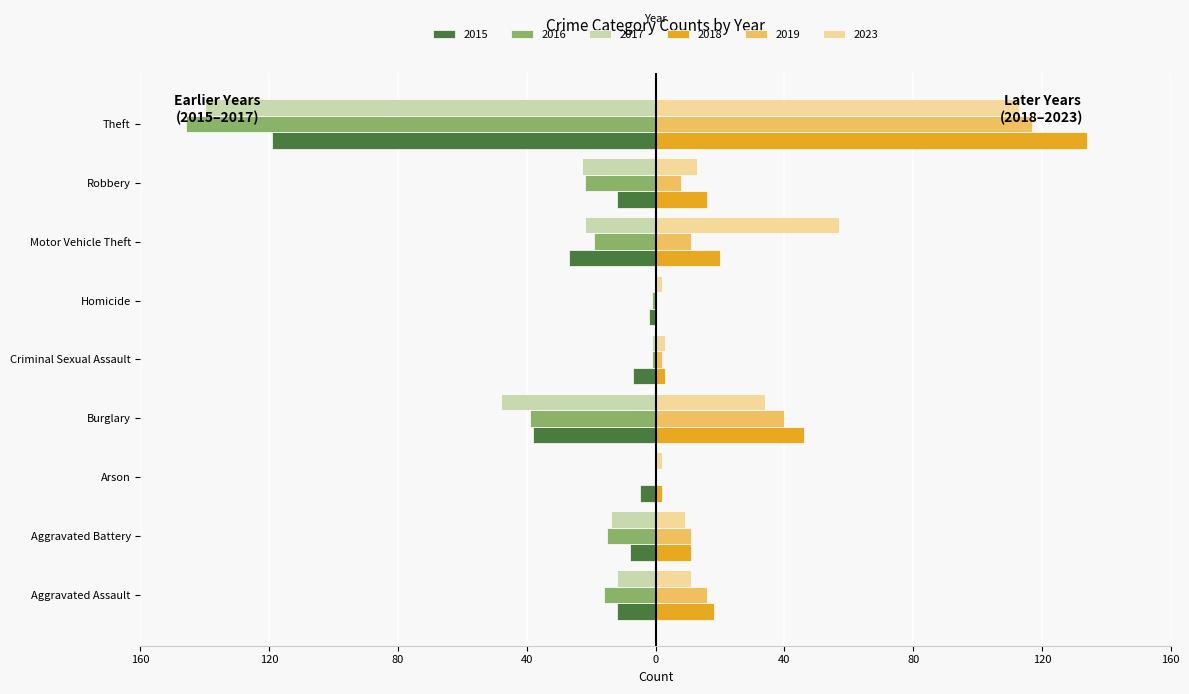

What are all the series names shown in the legend?

2015, 2016, 2017, 2018, 2019, 2023